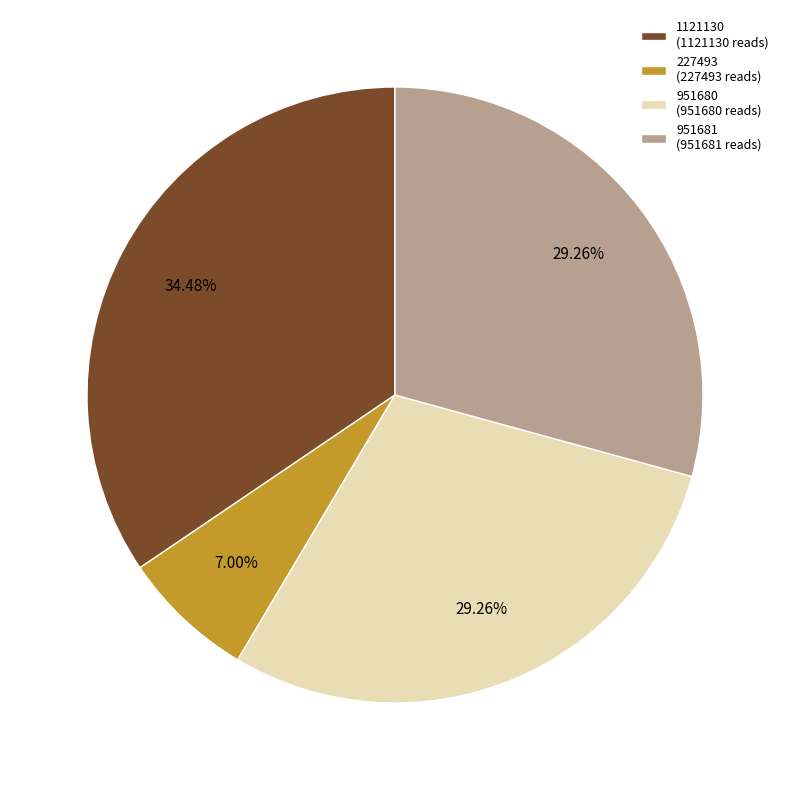

Combined, do 951681 (951681 reads) and 1121130 (1121130 reads) account for over 50%?

Yes